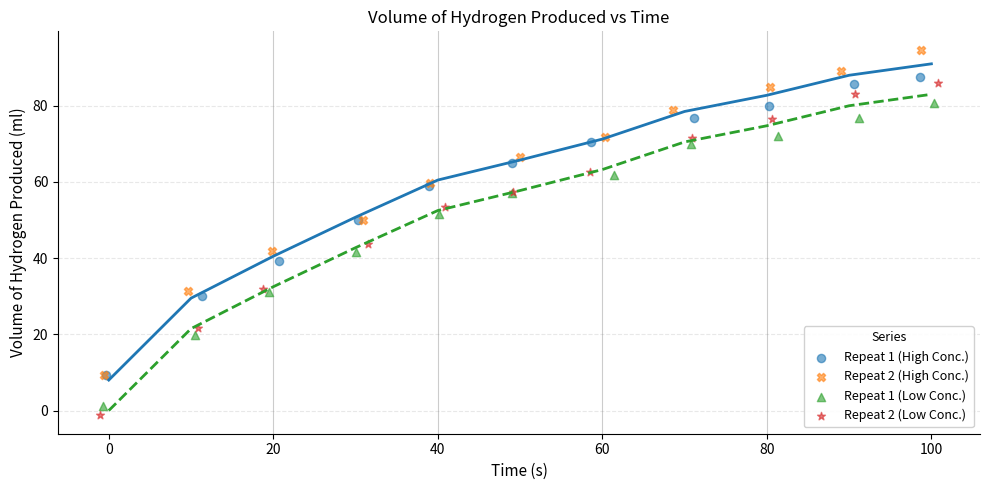

Which series contains the highest Y value?

Repeat 2 (High Conc.)